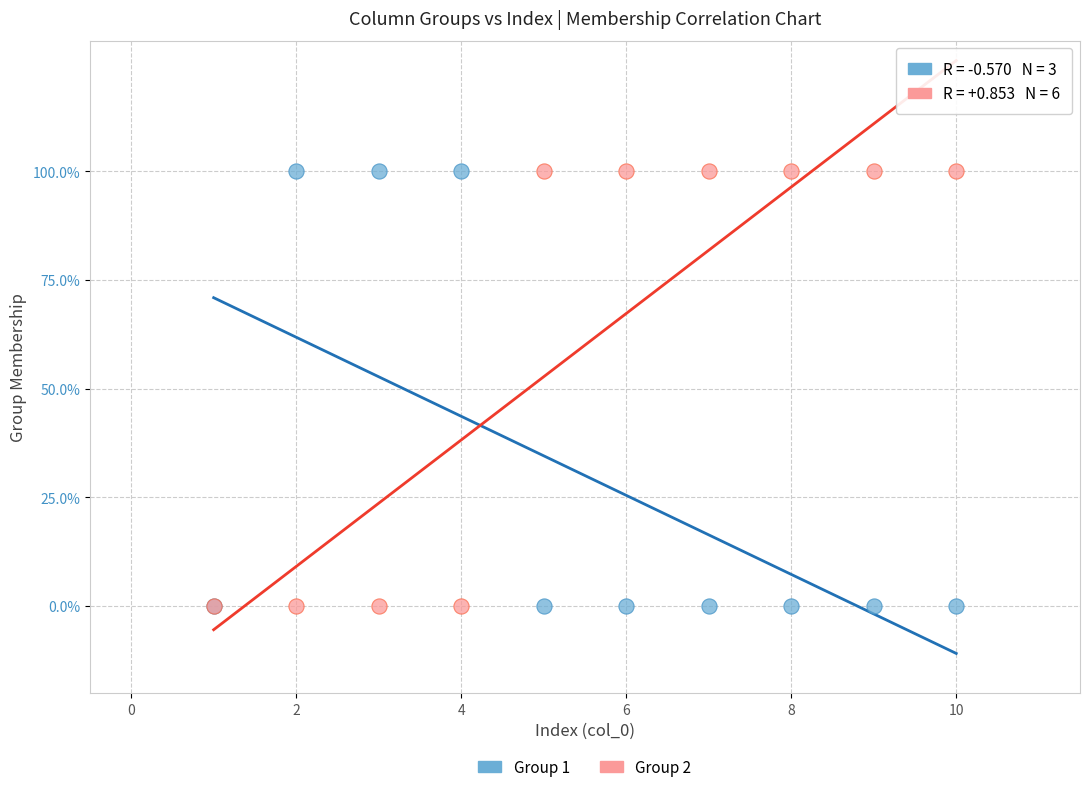

What are all the series names shown in the legend?

Group 1, Group 2